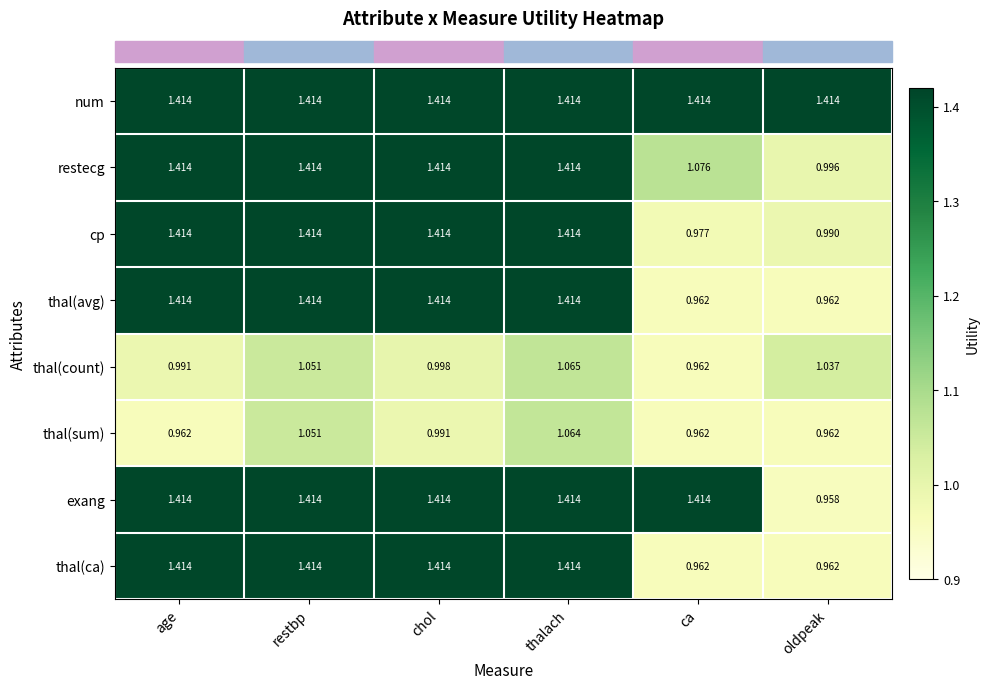

At which label does cp reach its minimum?

ca